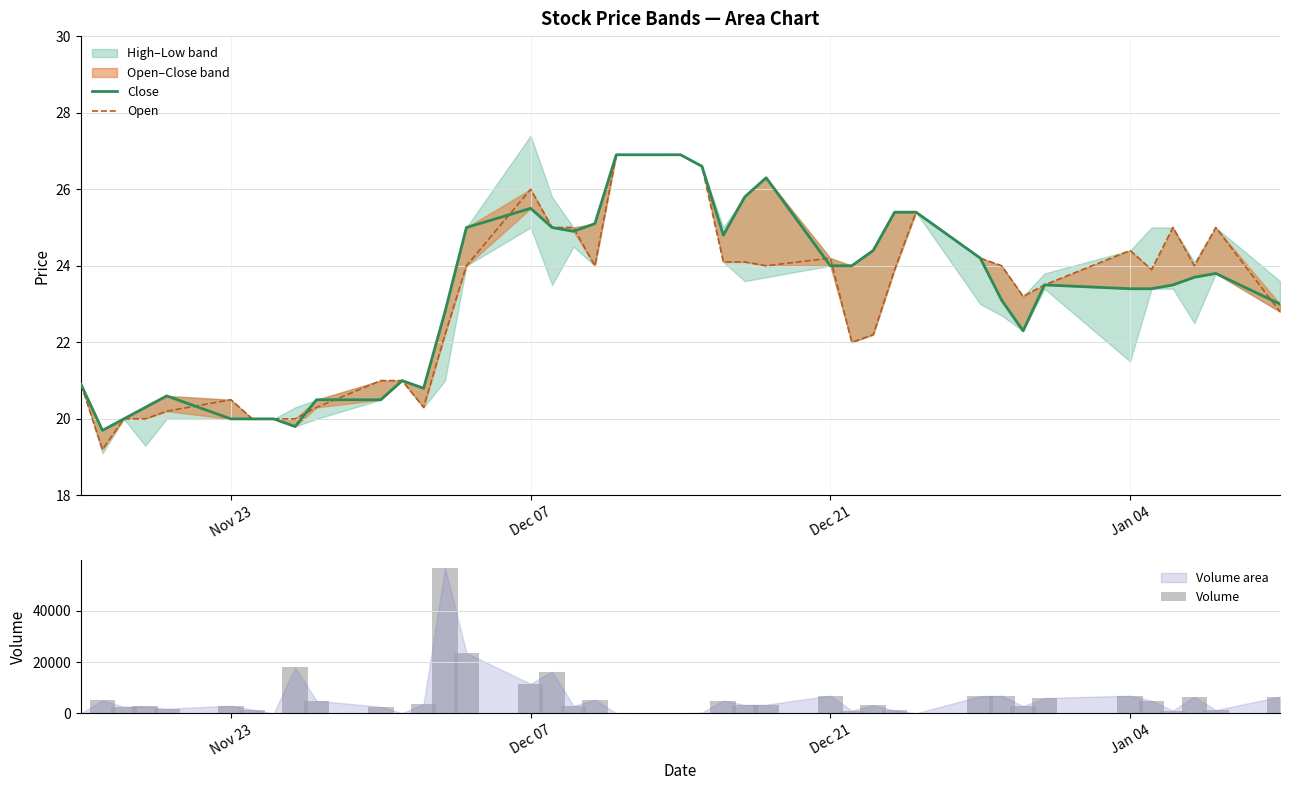

What is the sum of all Volume values?

236573